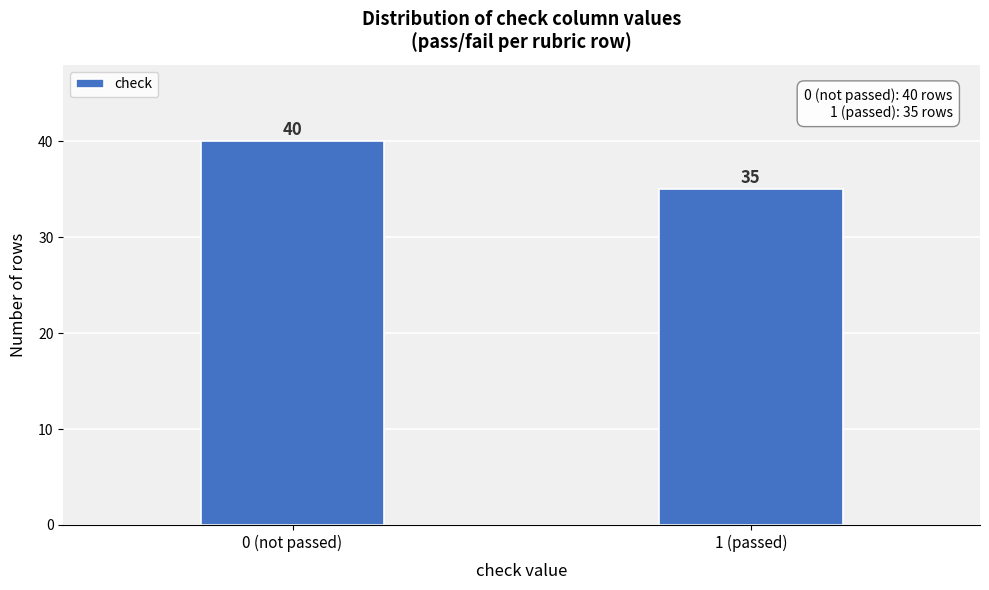

Reading left to right, extract all data points from this chart.

0 (not passed)=40	1 (passed)=35